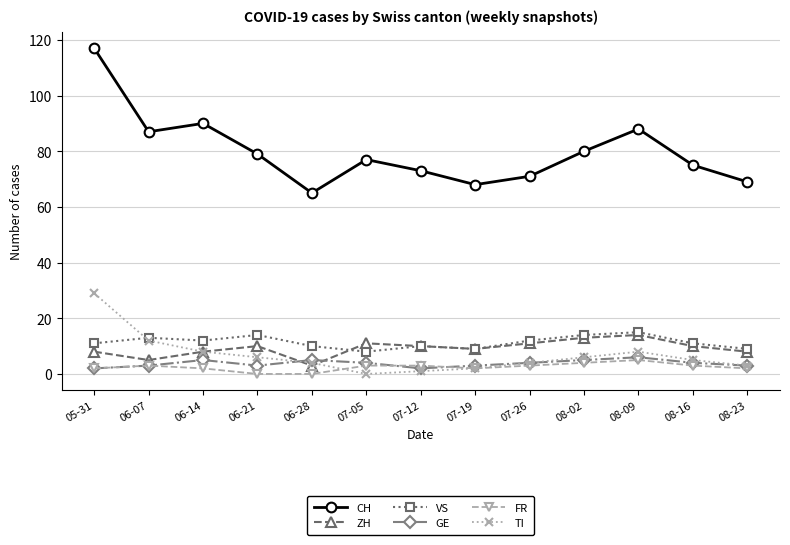

True or false: ZH has more than 0 interior local peaks.

True